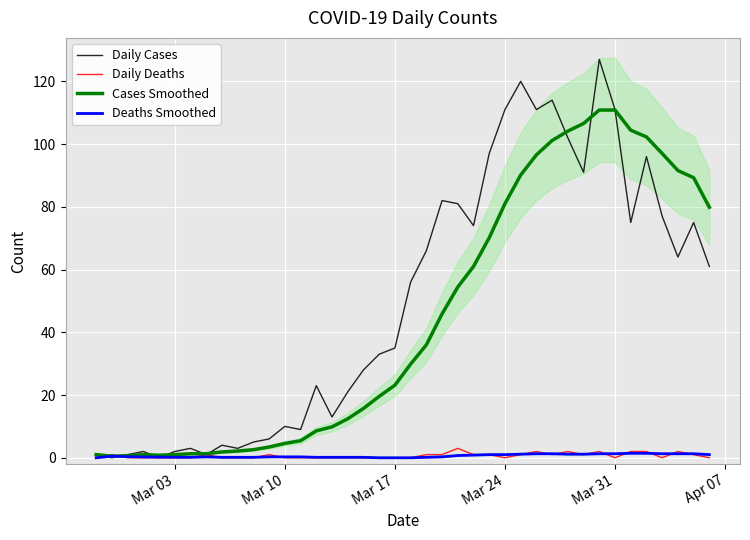

Which series has the largest total across all categories?

Daily Cases